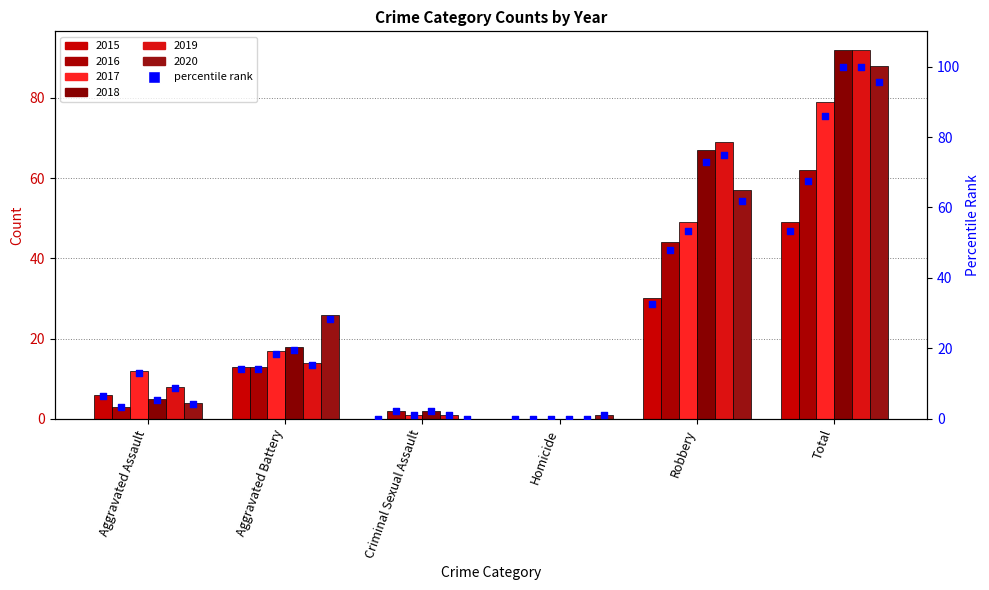

Which has a higher value, Aggravated Battery or Homicide?

Aggravated Battery